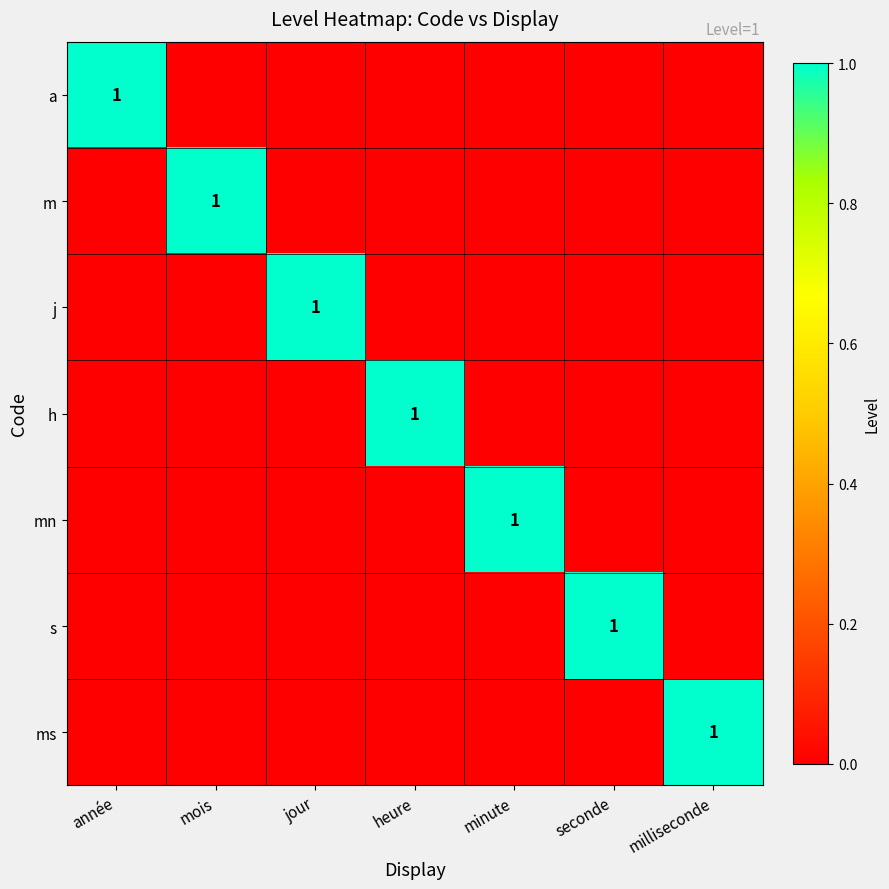

The value of h at heure is 1. True or false?

True